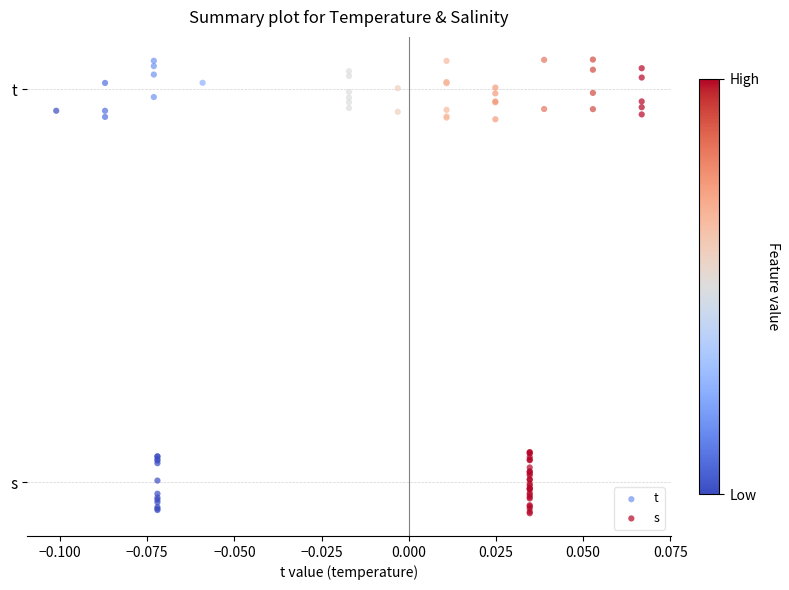

What are all the series names shown in the legend?

t, s